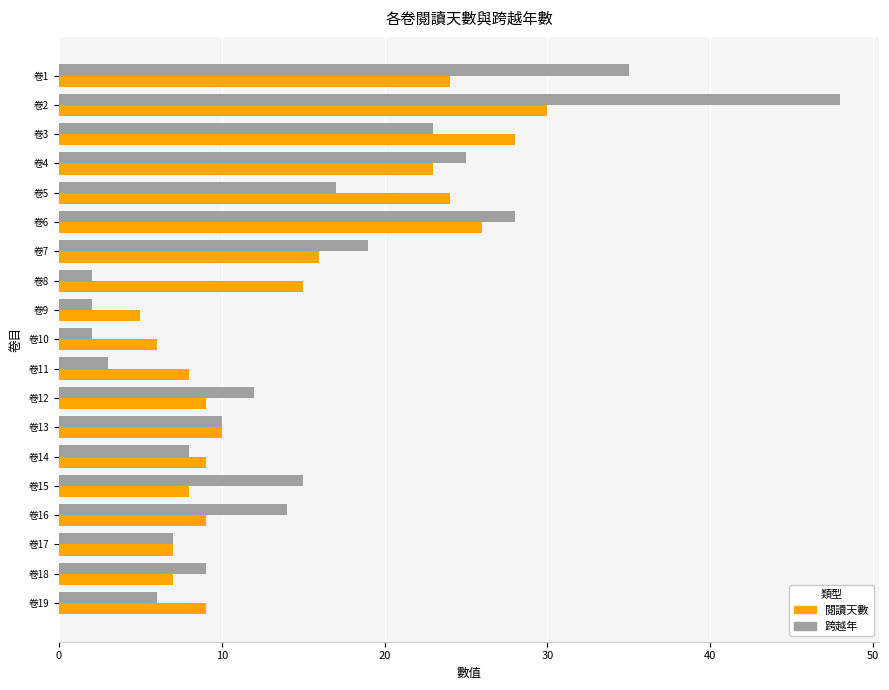

List the series in order of their peak value, highest first.

跨越年, 閱讀天數